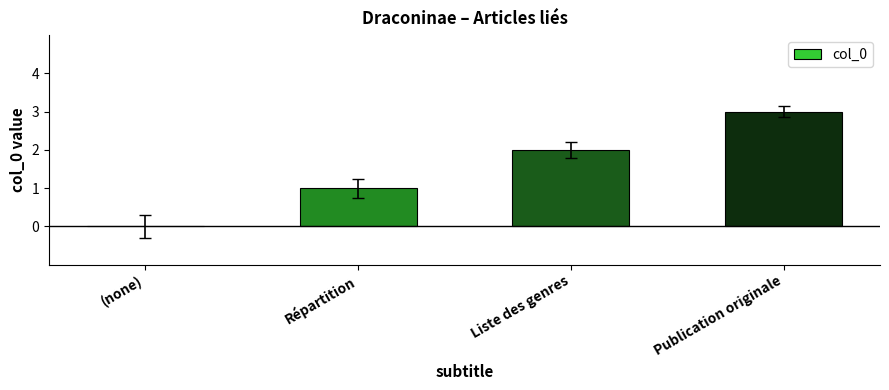

Is it true that the value at Publication originale is 3?

True